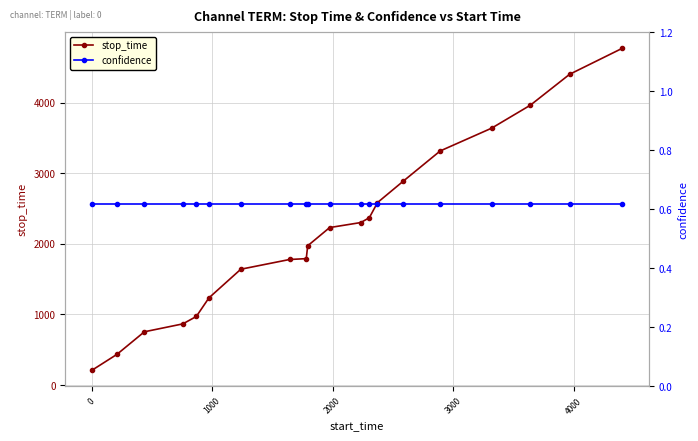

True or false: stop_time and confidence intersect in this chart.

False